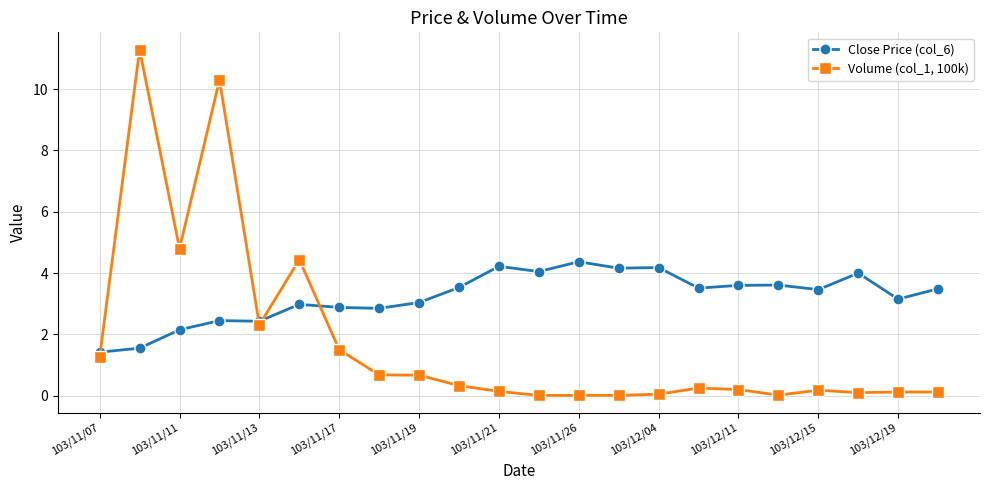

What is the value of the Close Price (col_6) point at the 14th from the left?

4.2